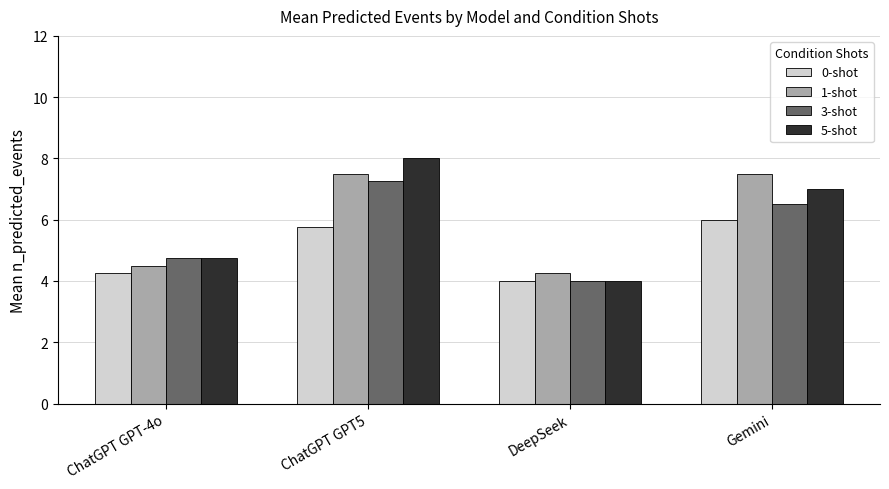

Is the value of 1-shot at ChatGPT GPT-4o greater than the value of 3-shot at Gemini?

No